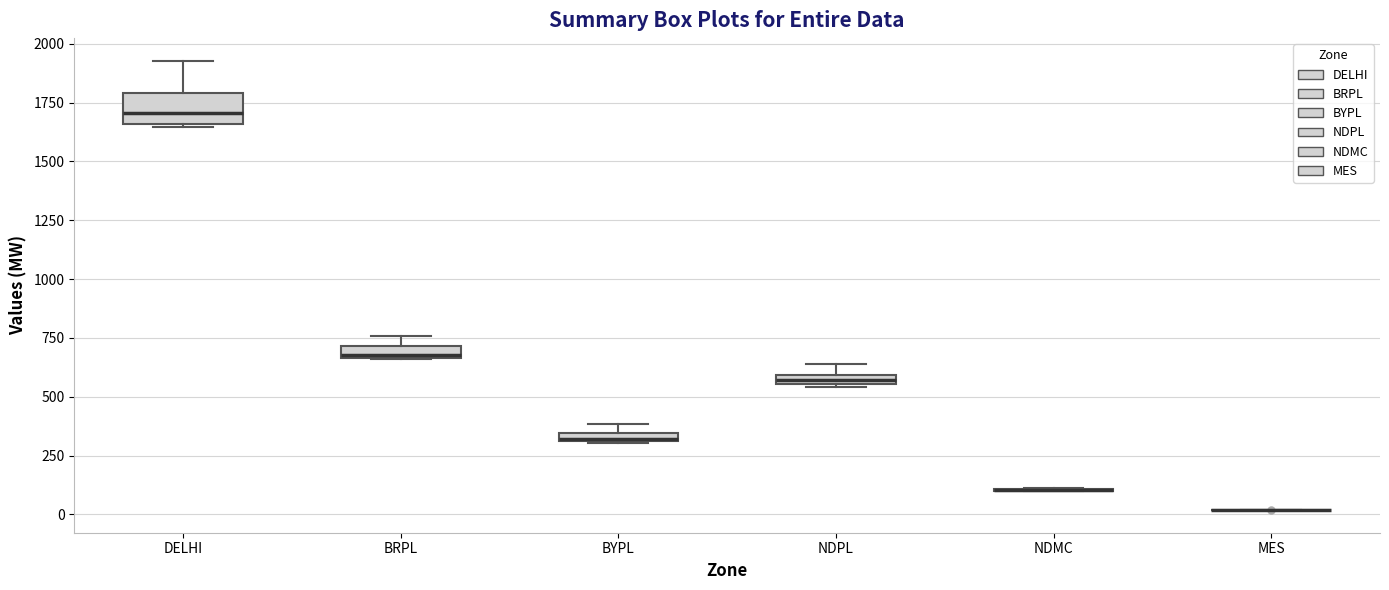

Which box is the tallest, from its lower edge to its upper edge?

DELHI